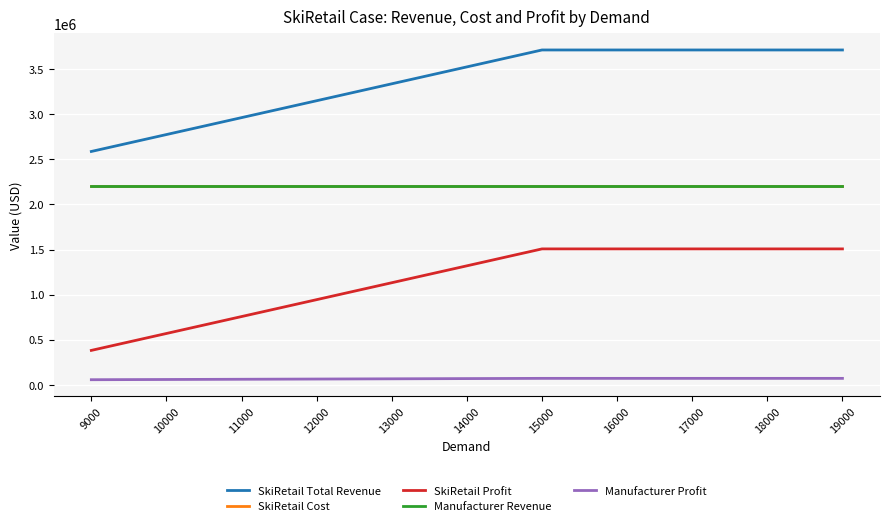

How many lines are shown in the chart?

5